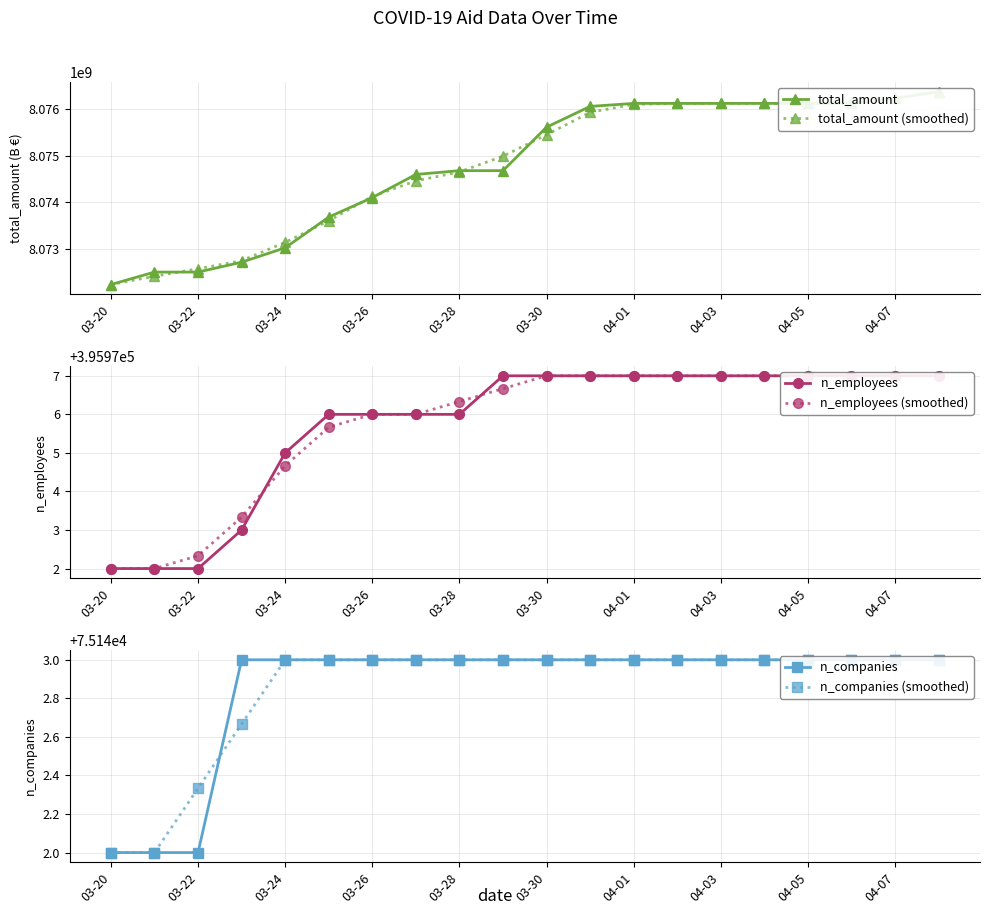

Is it true that n_employees (smoothed) equals 135587.4 at 03-28?

False